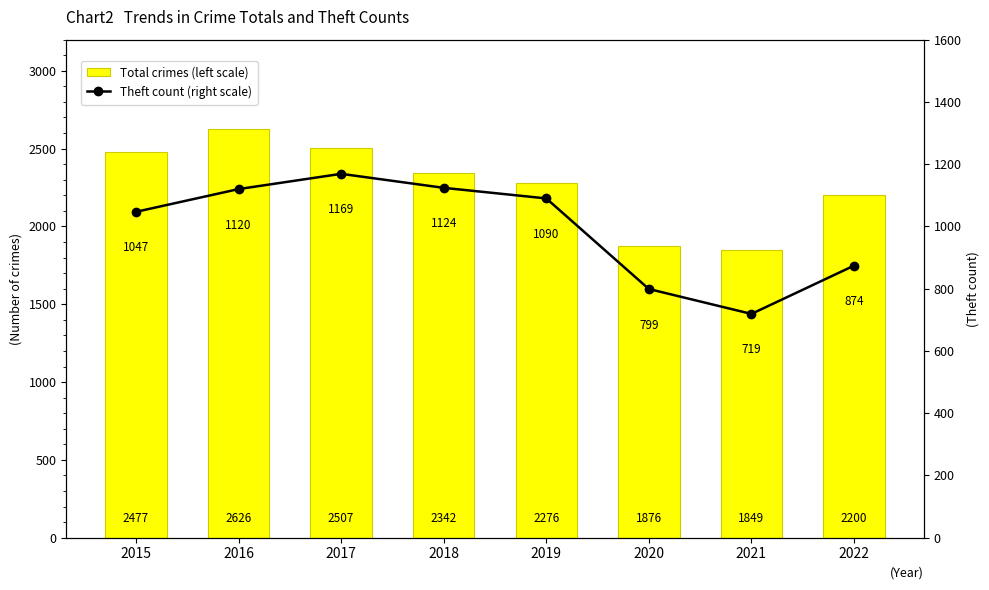

Between 2017 and 2018, which series saw the biggest shift?

Total crimes (left scale)